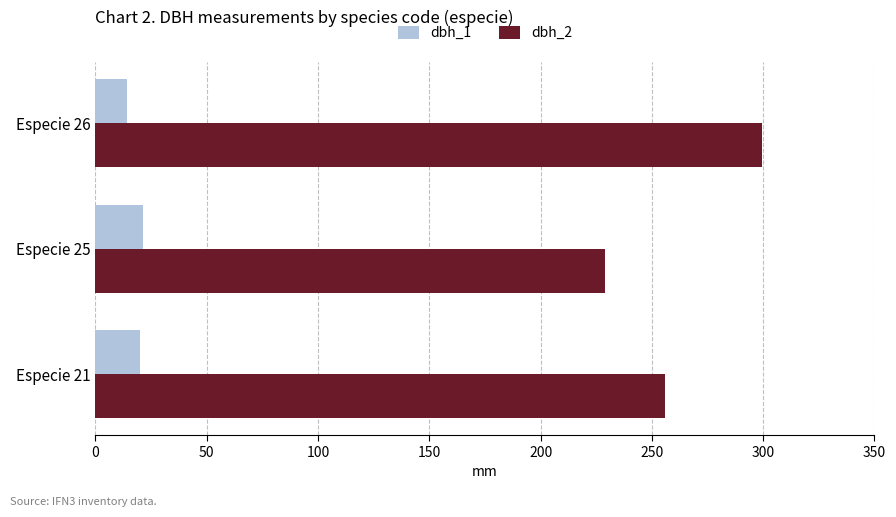

Where is dbh_2 nearest to the value 264?

Especie 21